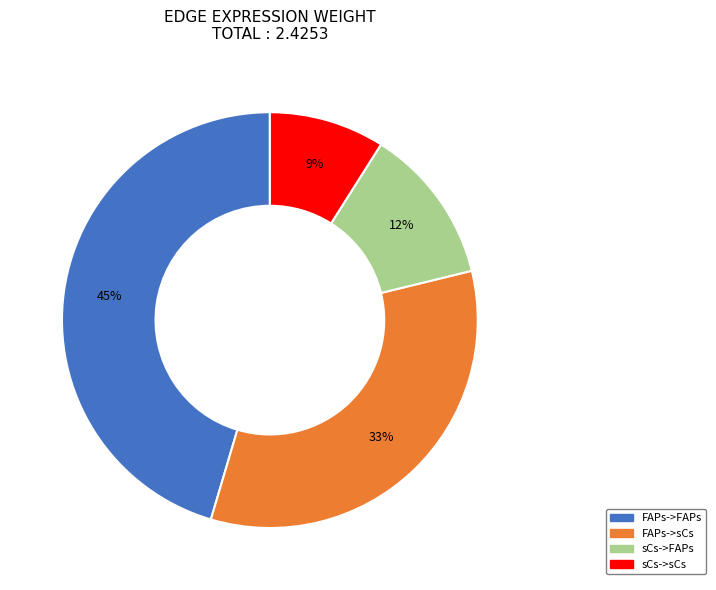

To the nearest percent, what is the average slice percentage?

25%